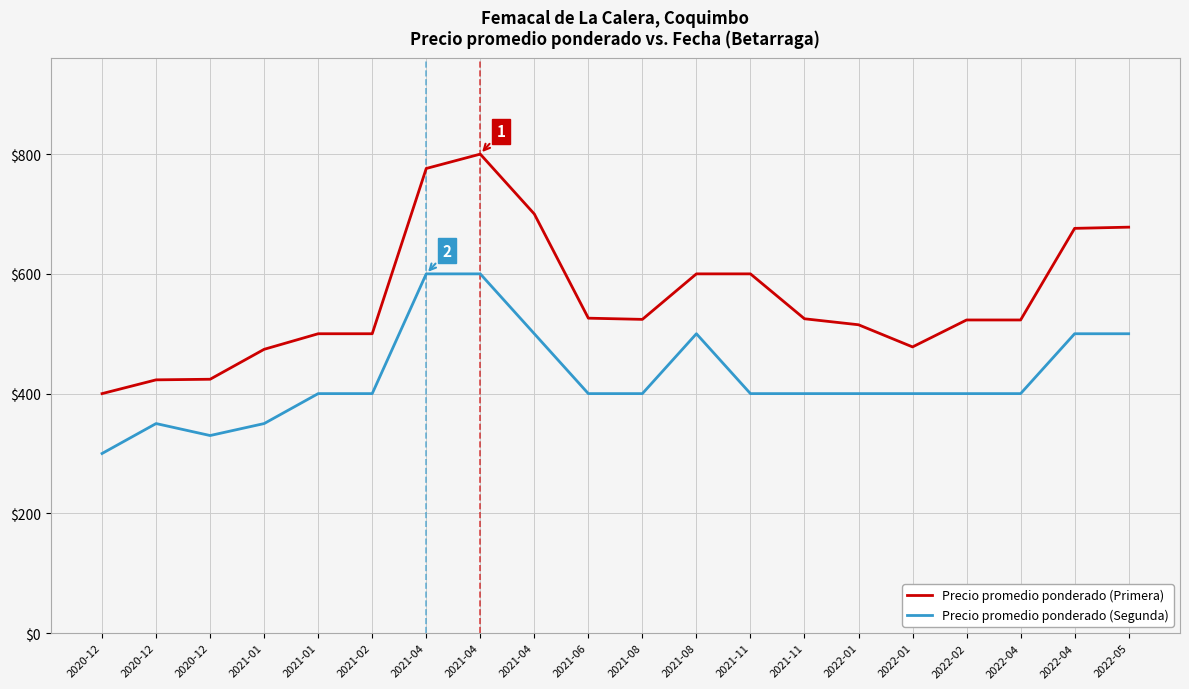

Is this an area chart (filled region under the line)?

No